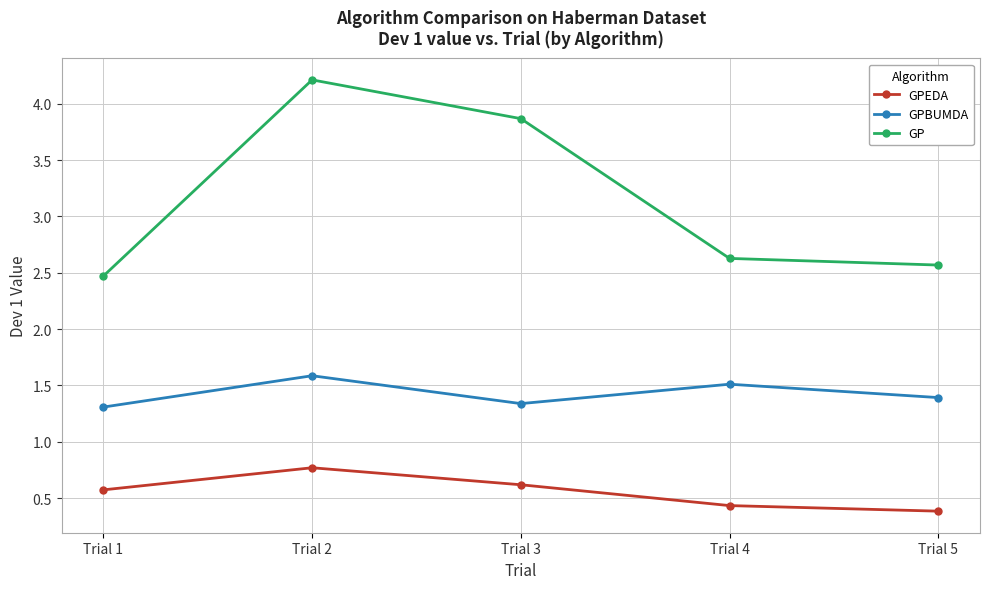

How many GPEDA values are between 0 and 1?

5